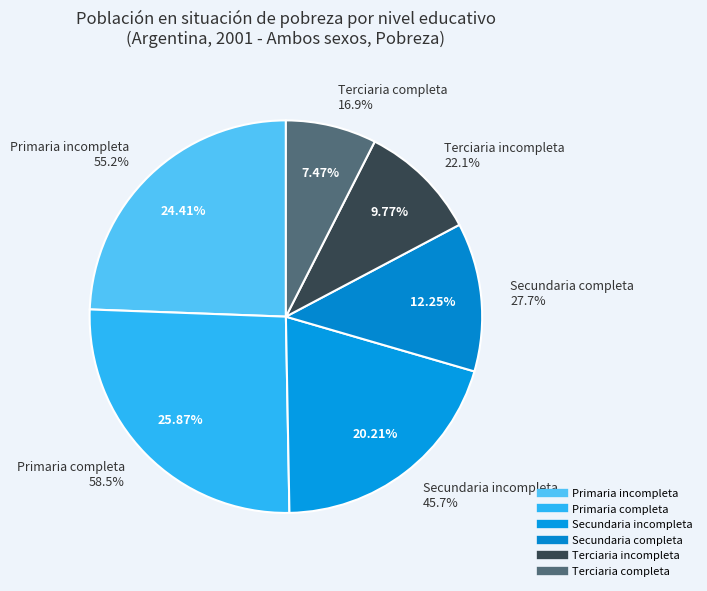

Combined, do Terciaria incompleta and Terciaria completa account for over 50%?

No